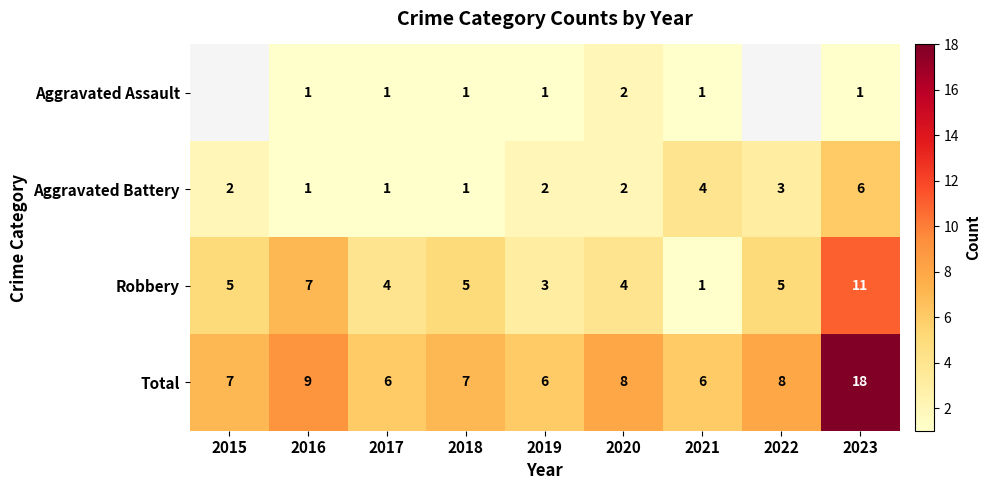

Which category has the highest value across all series?

2023